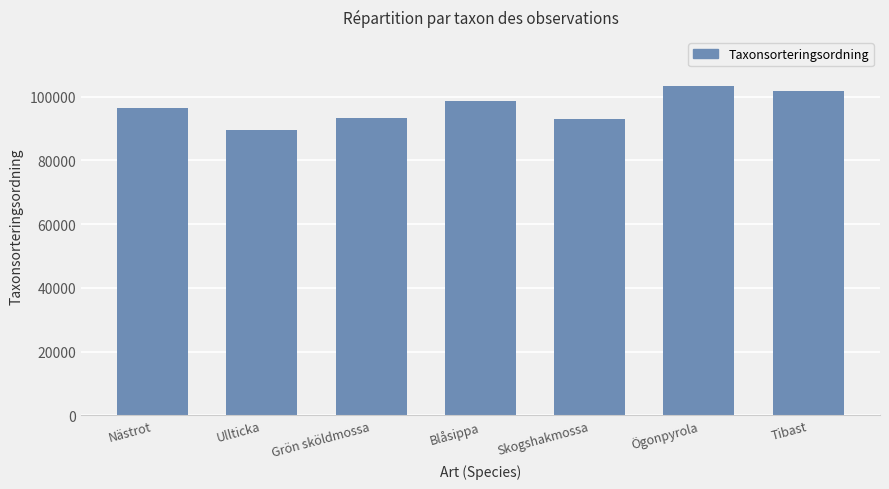

What is the change in value from Nästrot to Skogshakmossa?

-3299